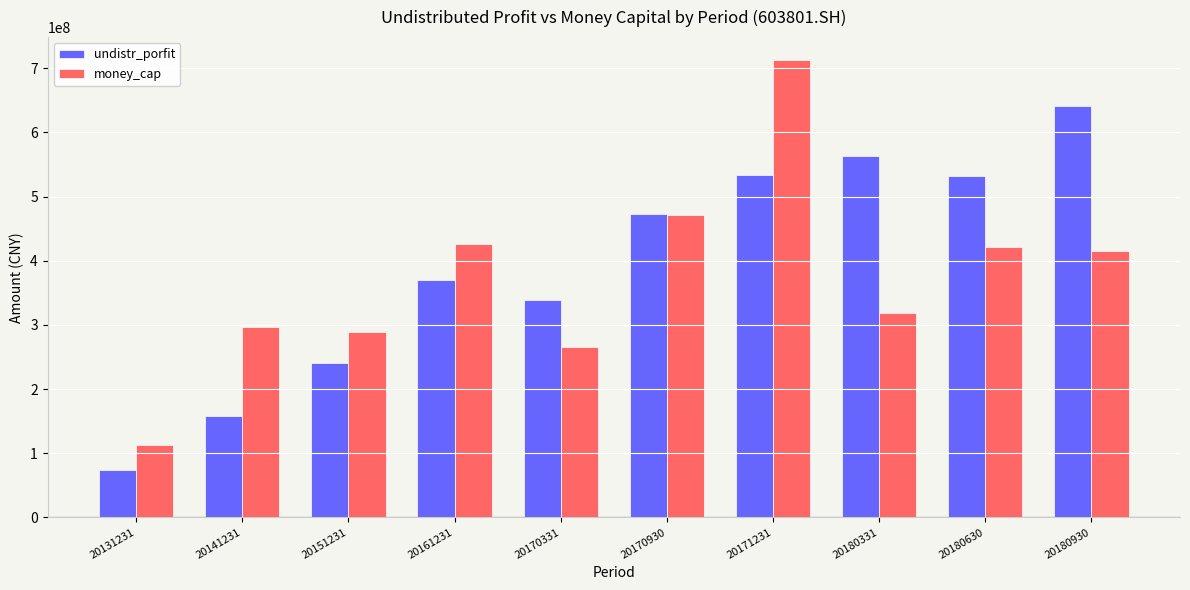

What is the greatest value displayed?

712982633.0